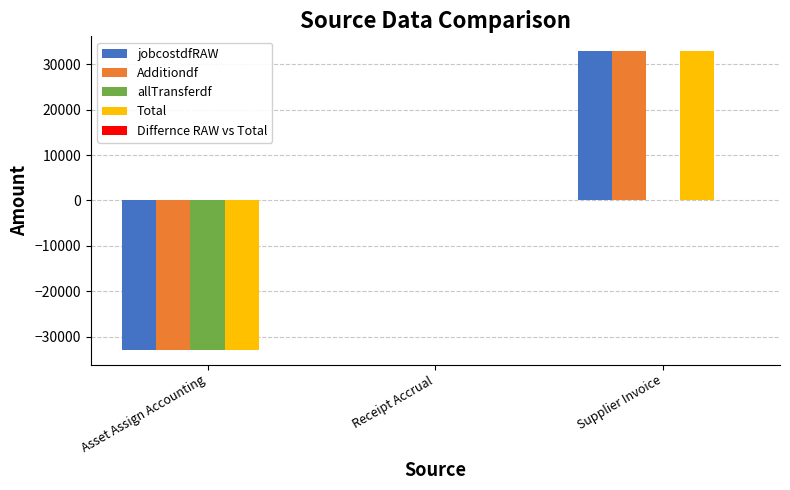

What is the total value across all series at Supplier Invoice?

98588.7